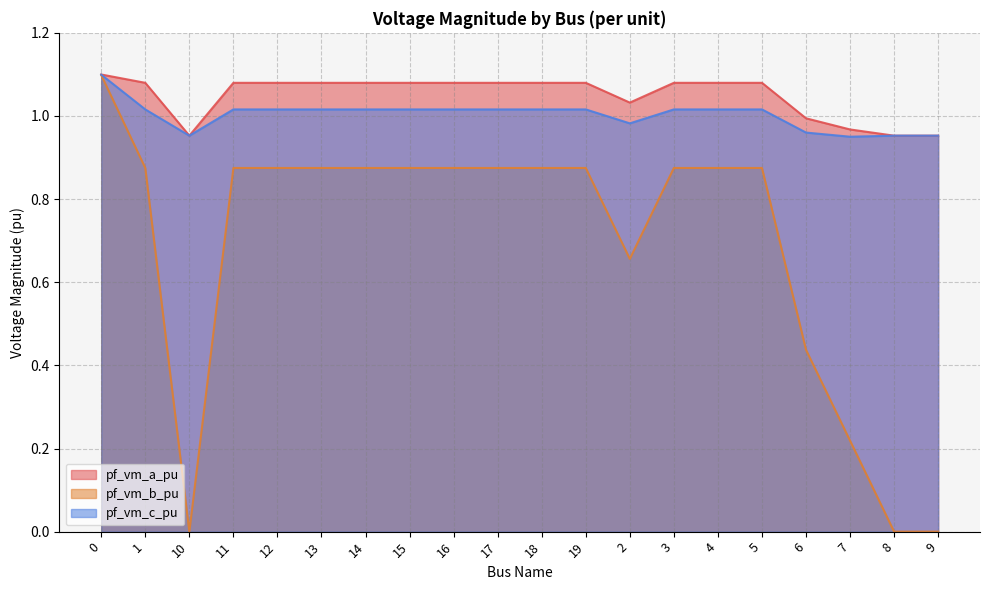

What is the label of the 10th point from the left?

17